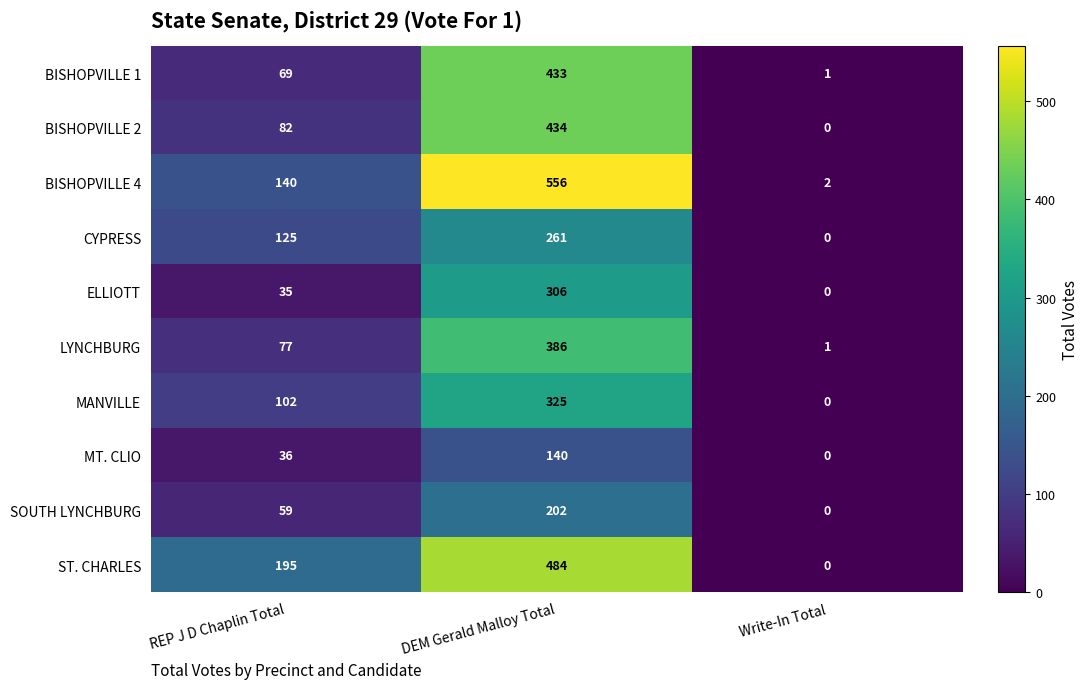

What is the spread (max minus min) of values at Write-In Total?

2